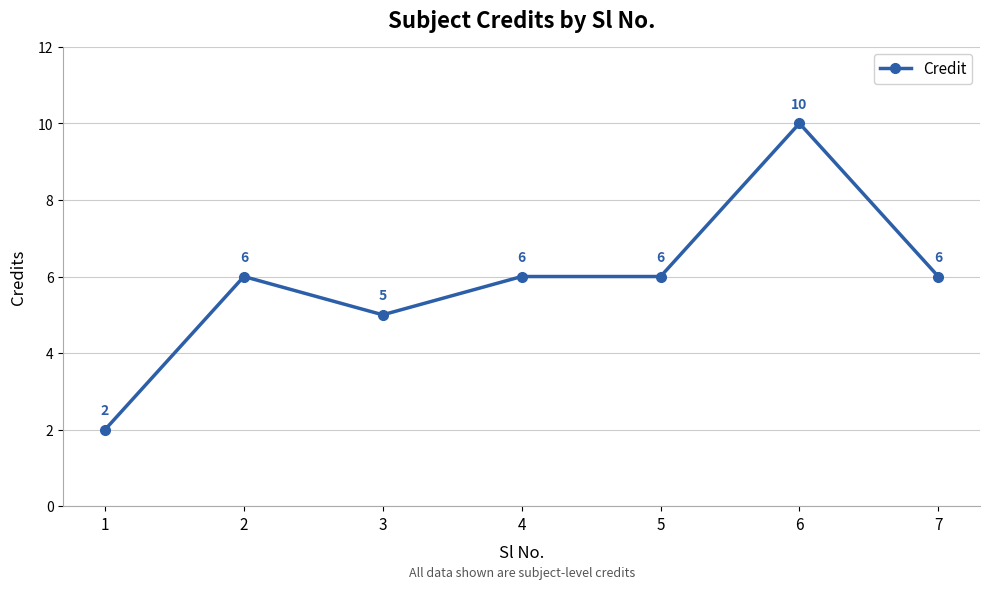

True or false: the data shows 6 at 7.

True